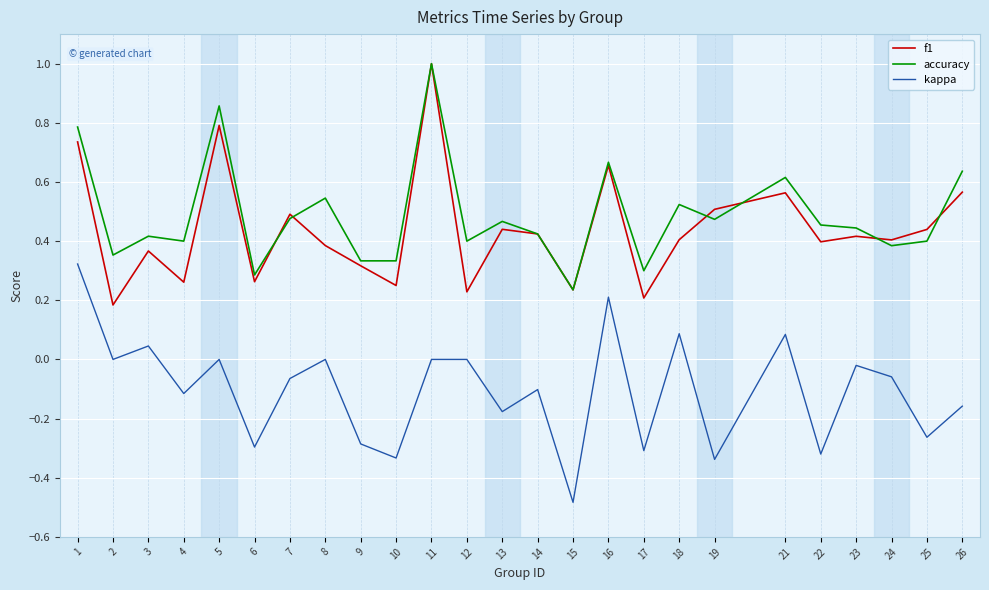

At which category does kappa reach its first local peak?

3